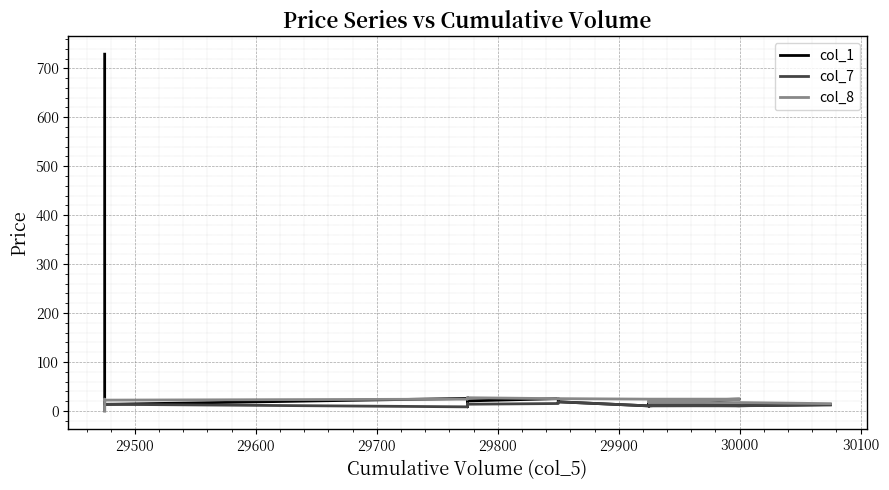

How many positive values does the col_8 series have?

19